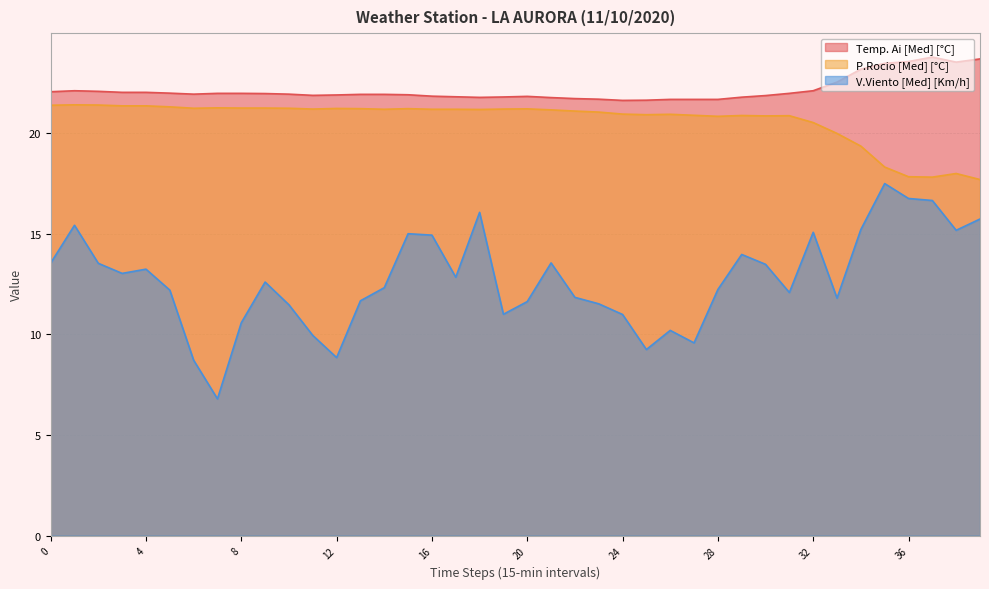

How many interior local peaks does the V.Viento [Med] [Km/h] series have?

10